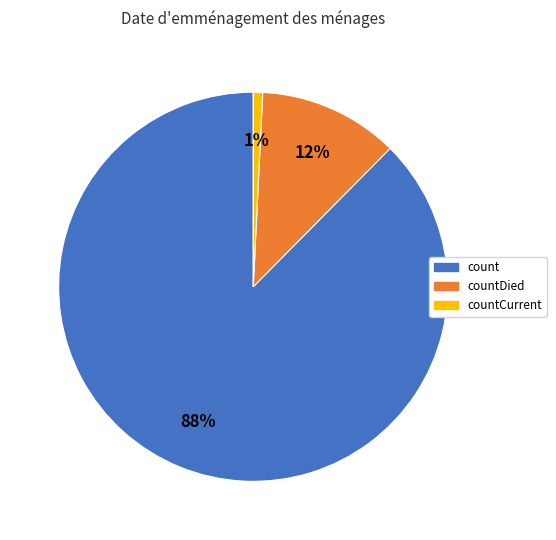

To the nearest percent, what is the combined percentage of count and countDied?

99%